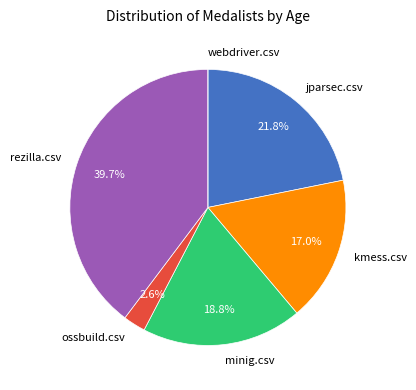

Which has a higher value, rezilla.csv or ossbuild.csv?

rezilla.csv